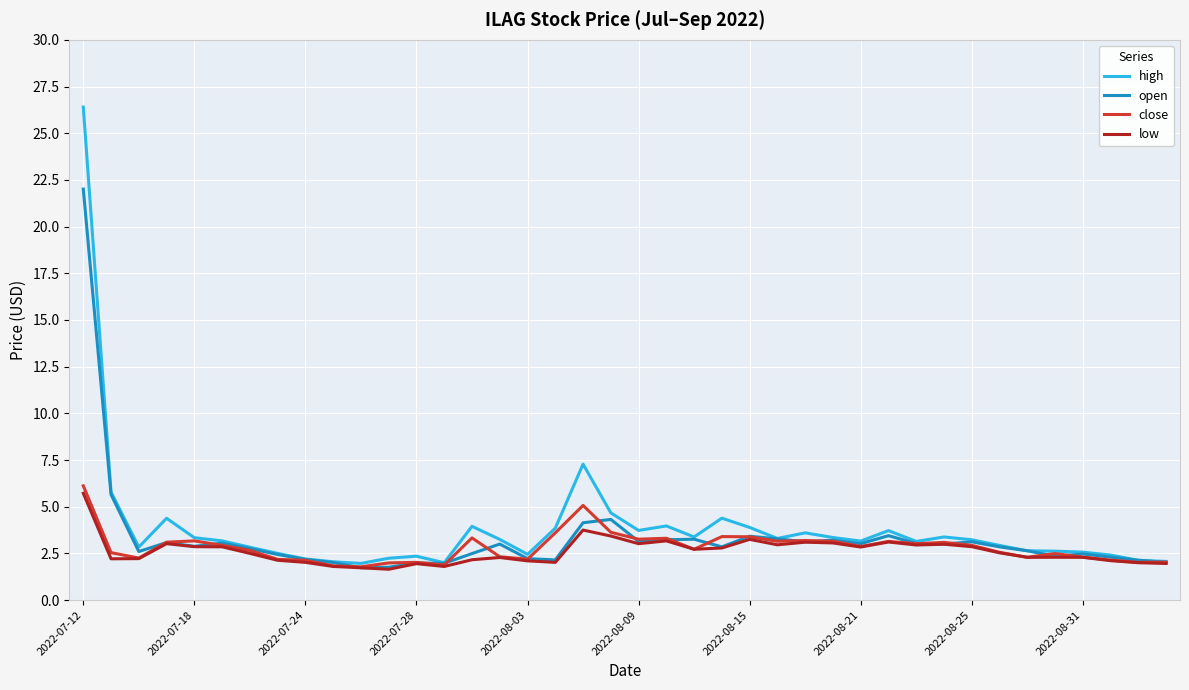

Which series has the largest range (max minus min)?

high